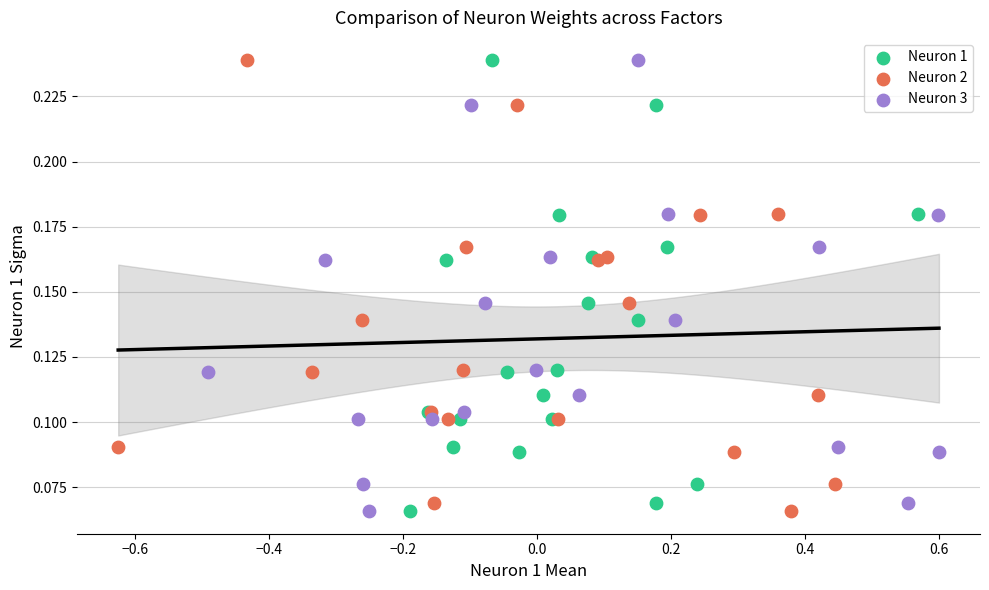

What are all the series names shown in the legend?

Neuron 1, Neuron 2, Neuron 3